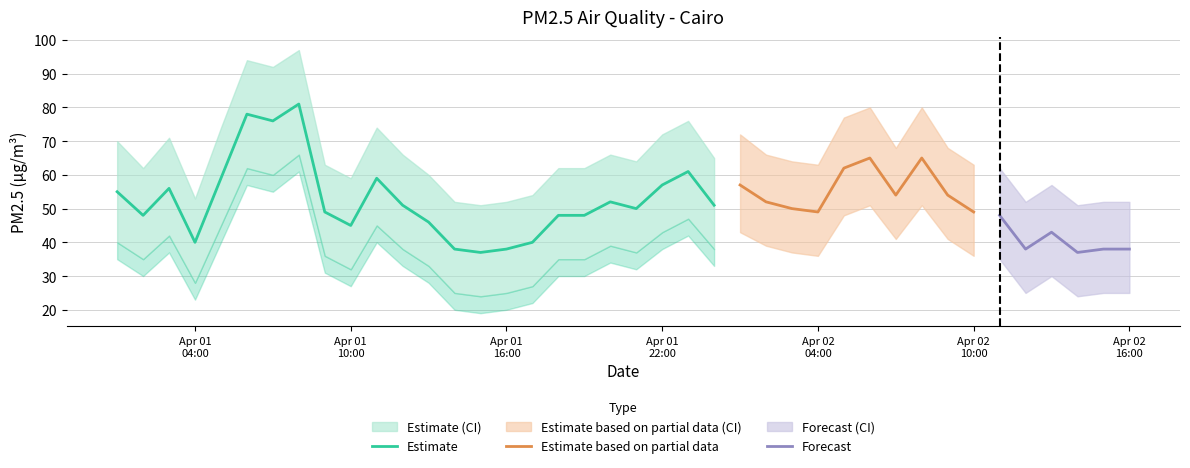

What value does the Cairo_pm25_low series have at 2024-04-01T07, to the nearest 5?

60